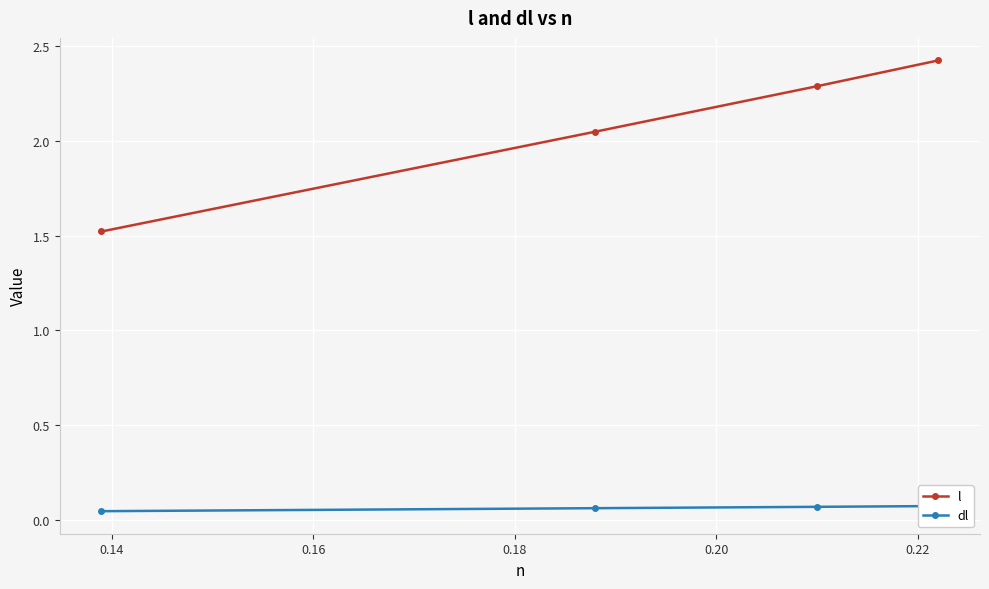

What is the minimum value for l?

1.5